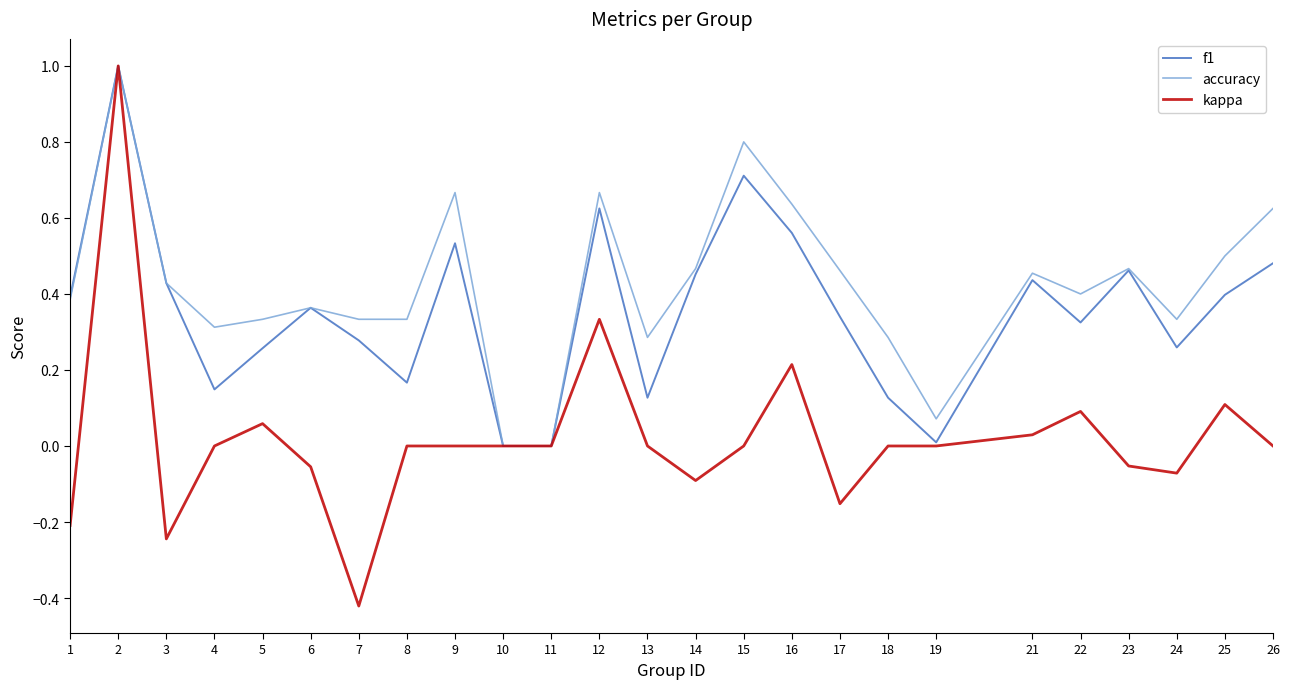

At which category is the sum across all series the highest?

2